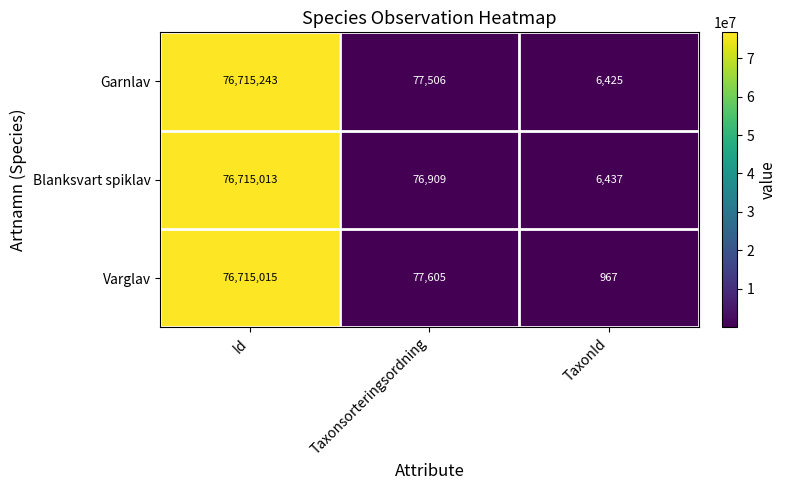

Which label corresponds to the smallest value in the chart?

TaxonId